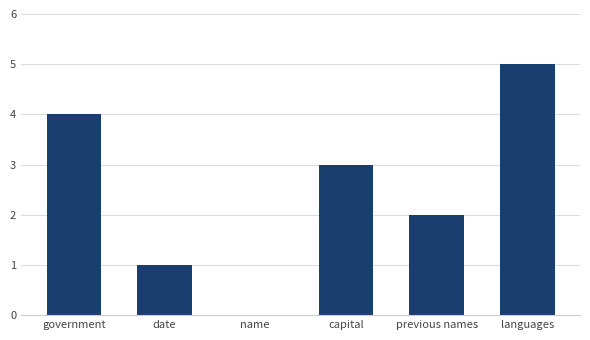

Are the bars horizontal?

No